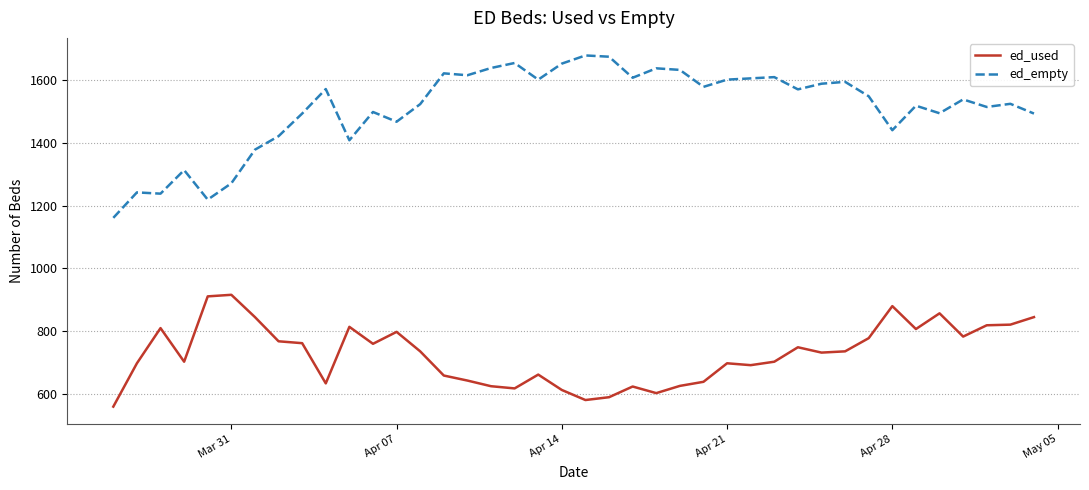

What is the difference between the maximum and minimum values in the ed_empty series?

517